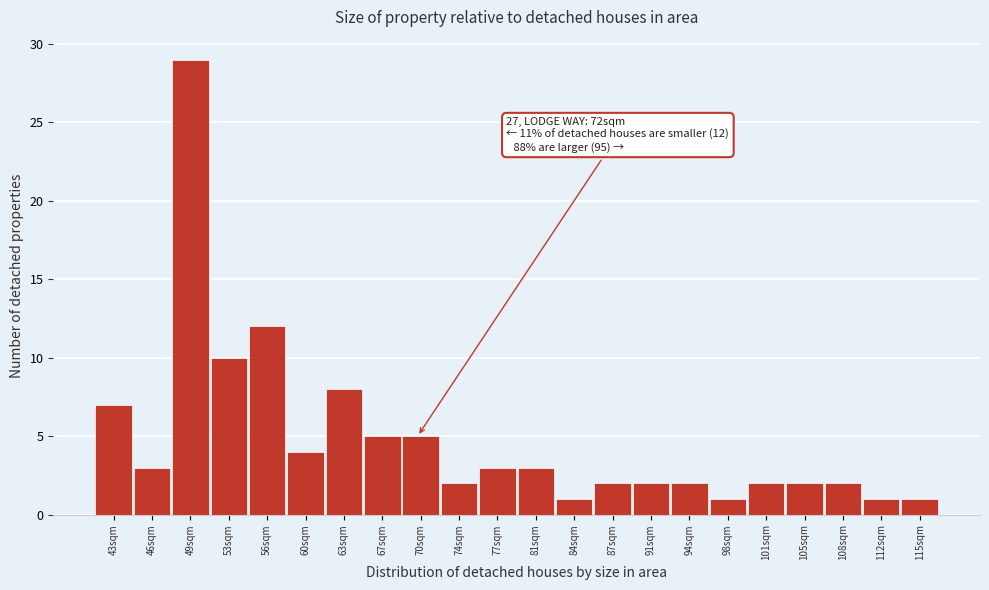

Reading right to left, what are all the values shown in this chart?

115sqm=1	112sqm=1	108sqm=2	105sqm=2	101sqm=2	98sqm=1	94sqm=2	91sqm=2	87sqm=2	84sqm=1	81sqm=3	77sqm=3	74sqm=2	70sqm=5	67sqm=5	63sqm=8	60sqm=4	56sqm=12	53sqm=10	49sqm=29	46sqm=3	43sqm=7